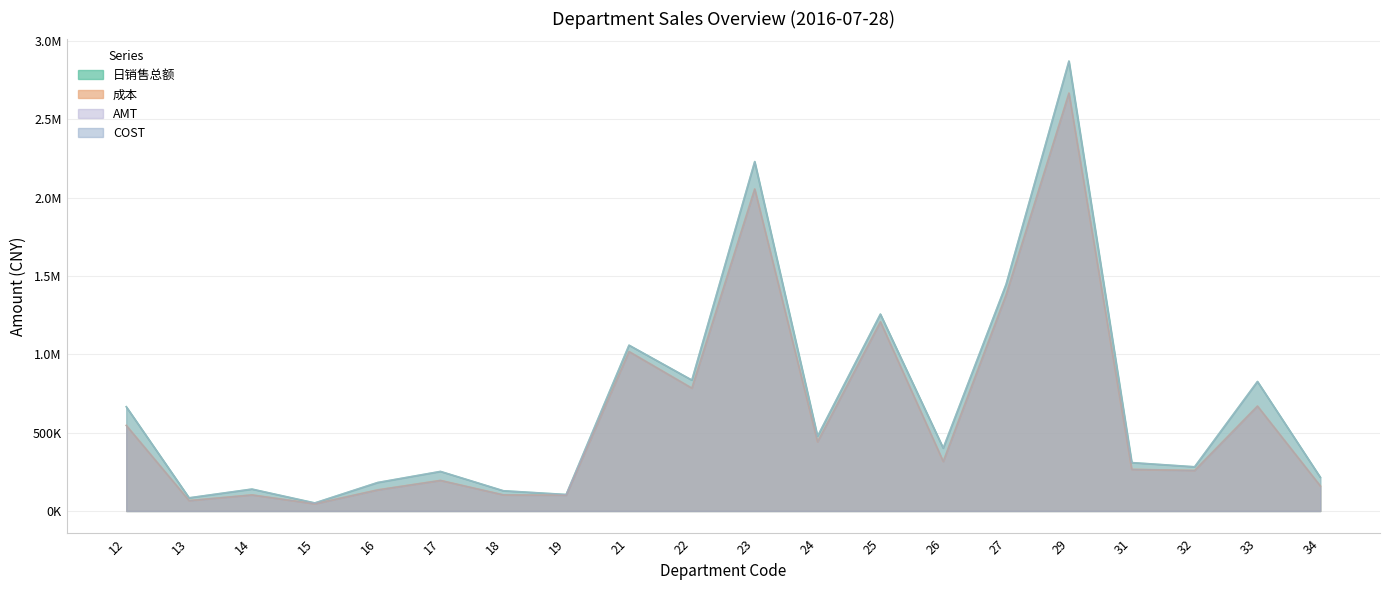

Does the chart have visible grid lines?

Yes